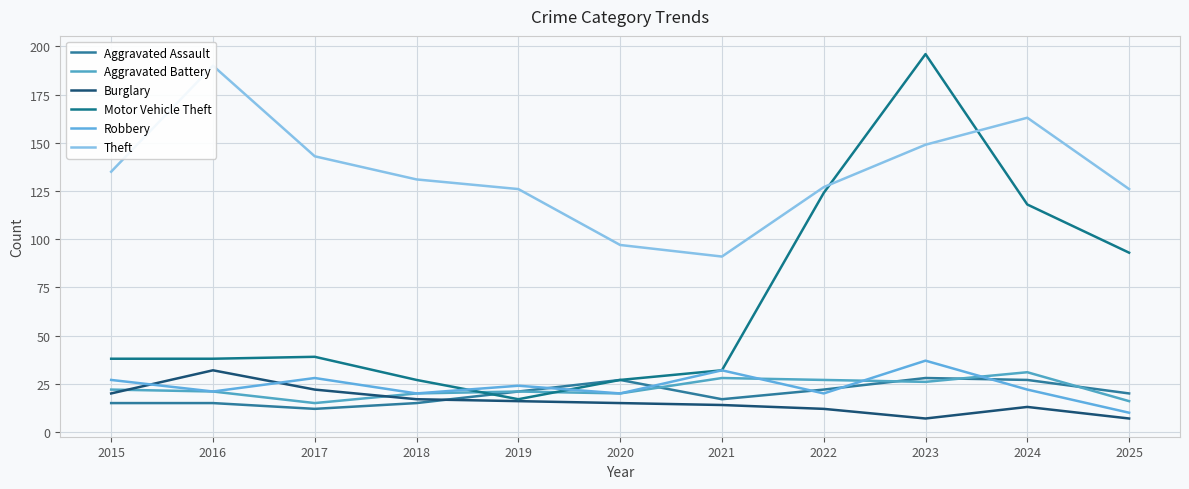

Where is the first local minimum for Aggravated Battery?

2017